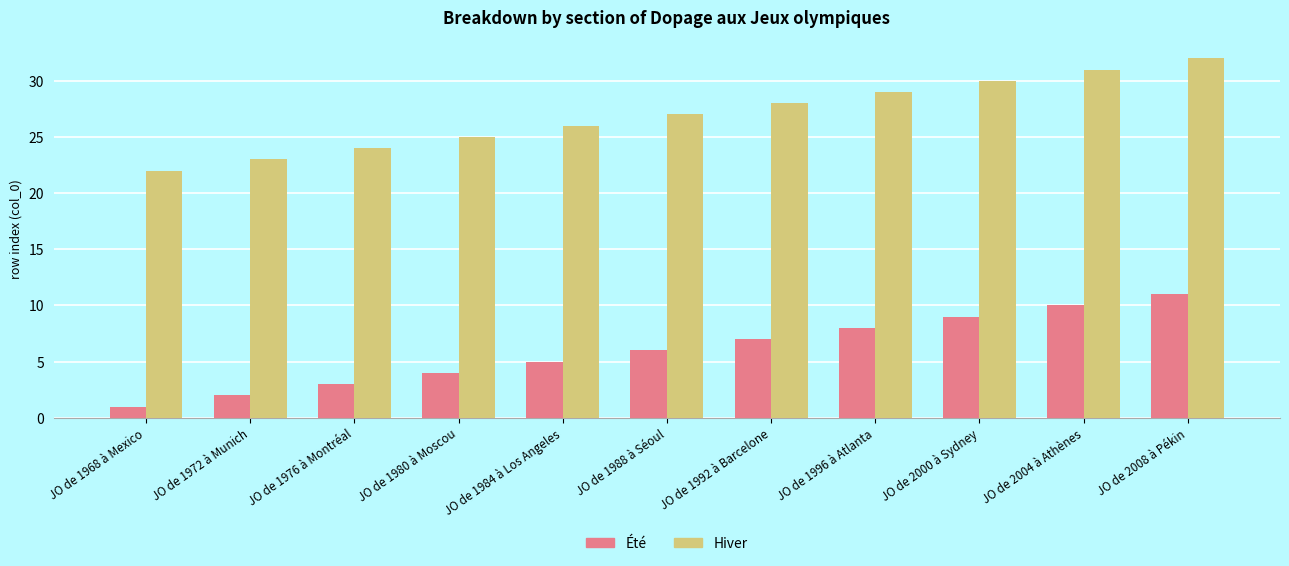

How many groups of bars are there?

11